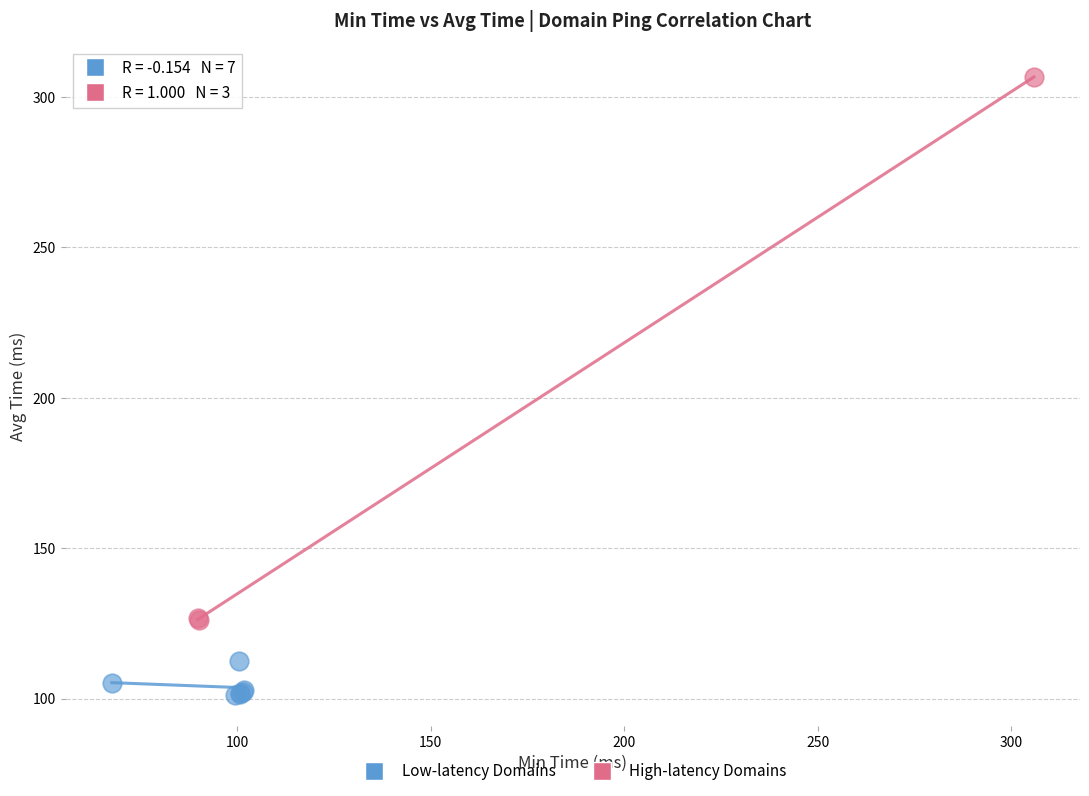

Which series reaches the minimum Y coordinate?

Low-latency Domains